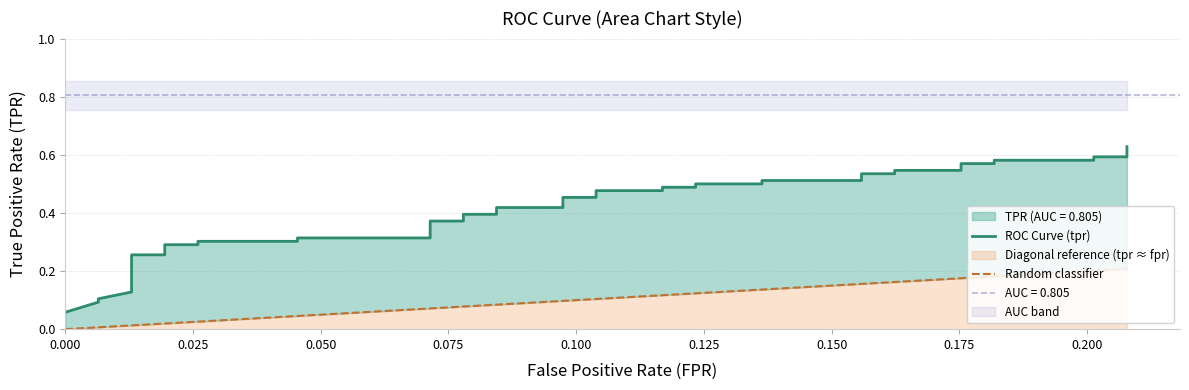

What is the value of the Random classifier point at the 12th from the left?

0.1